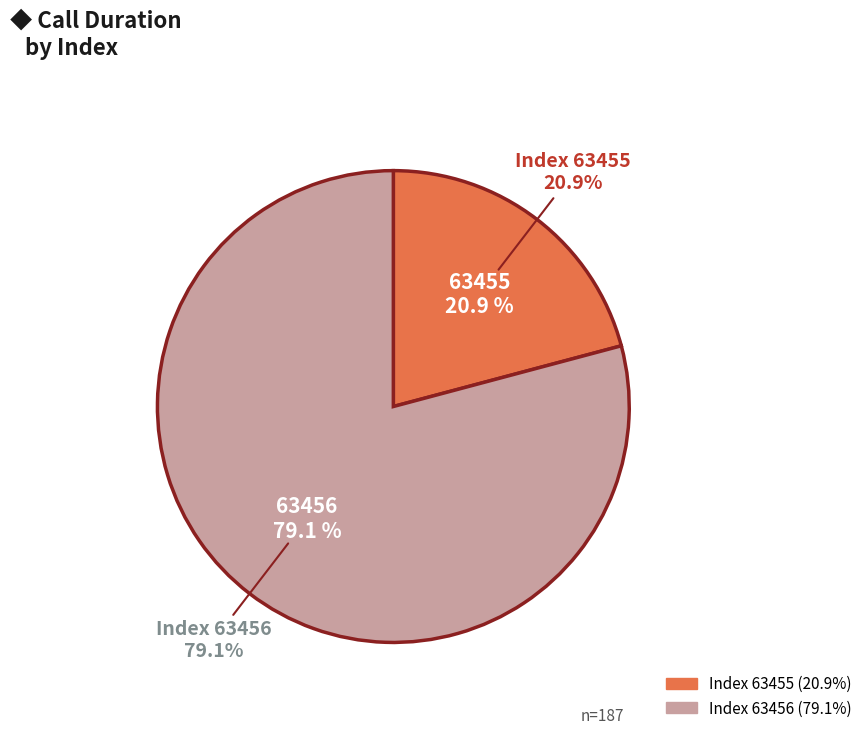

Which slice represents more than half of the pie?

63456